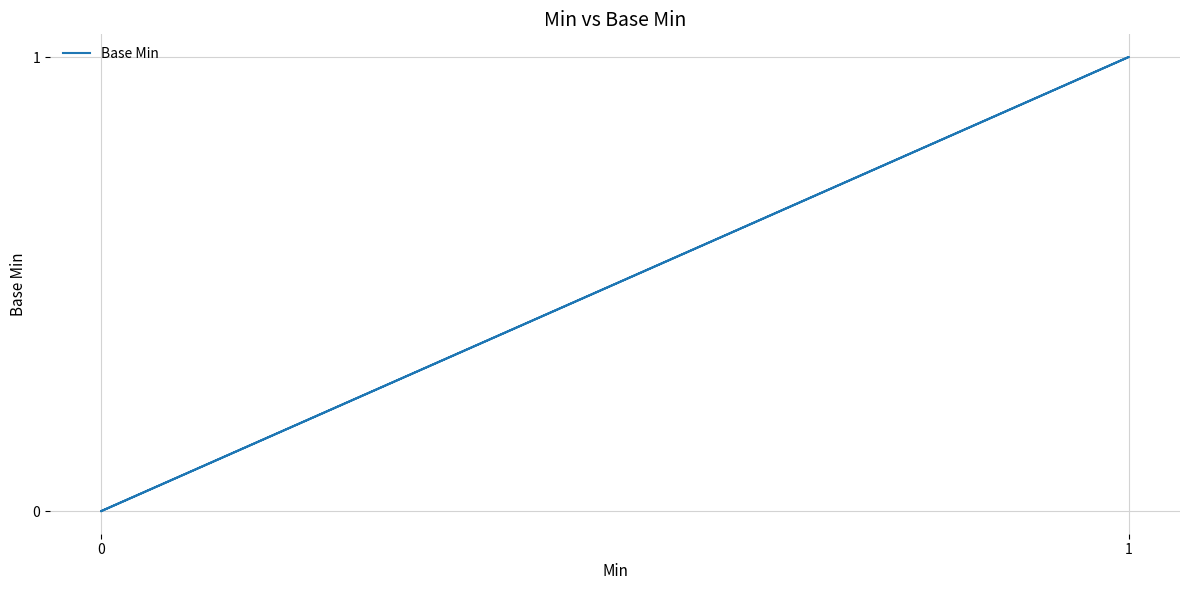

Is this an area chart (filled region under the line)?

No